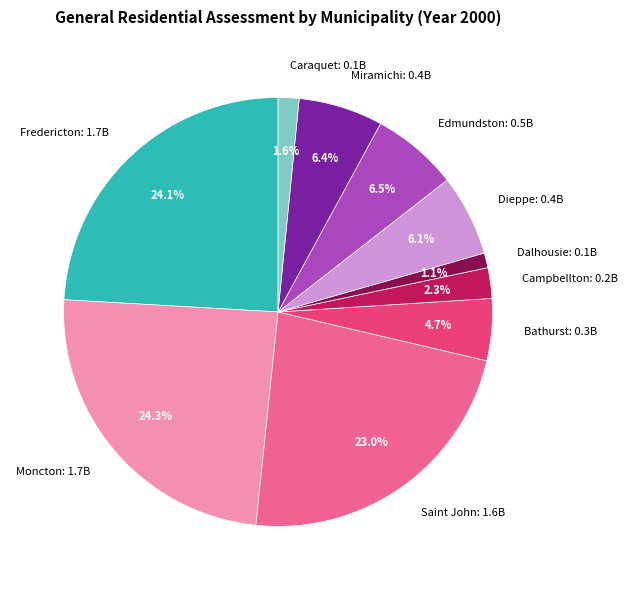

The Saint John slice represents 30% of the pie. True or false?

False